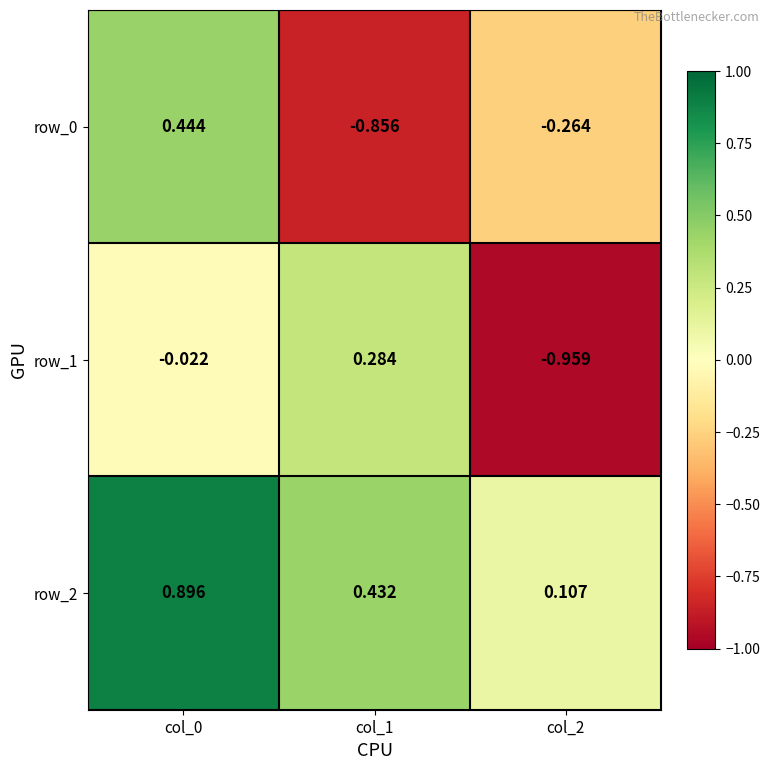

Which series has the largest total across all categories?

row_2